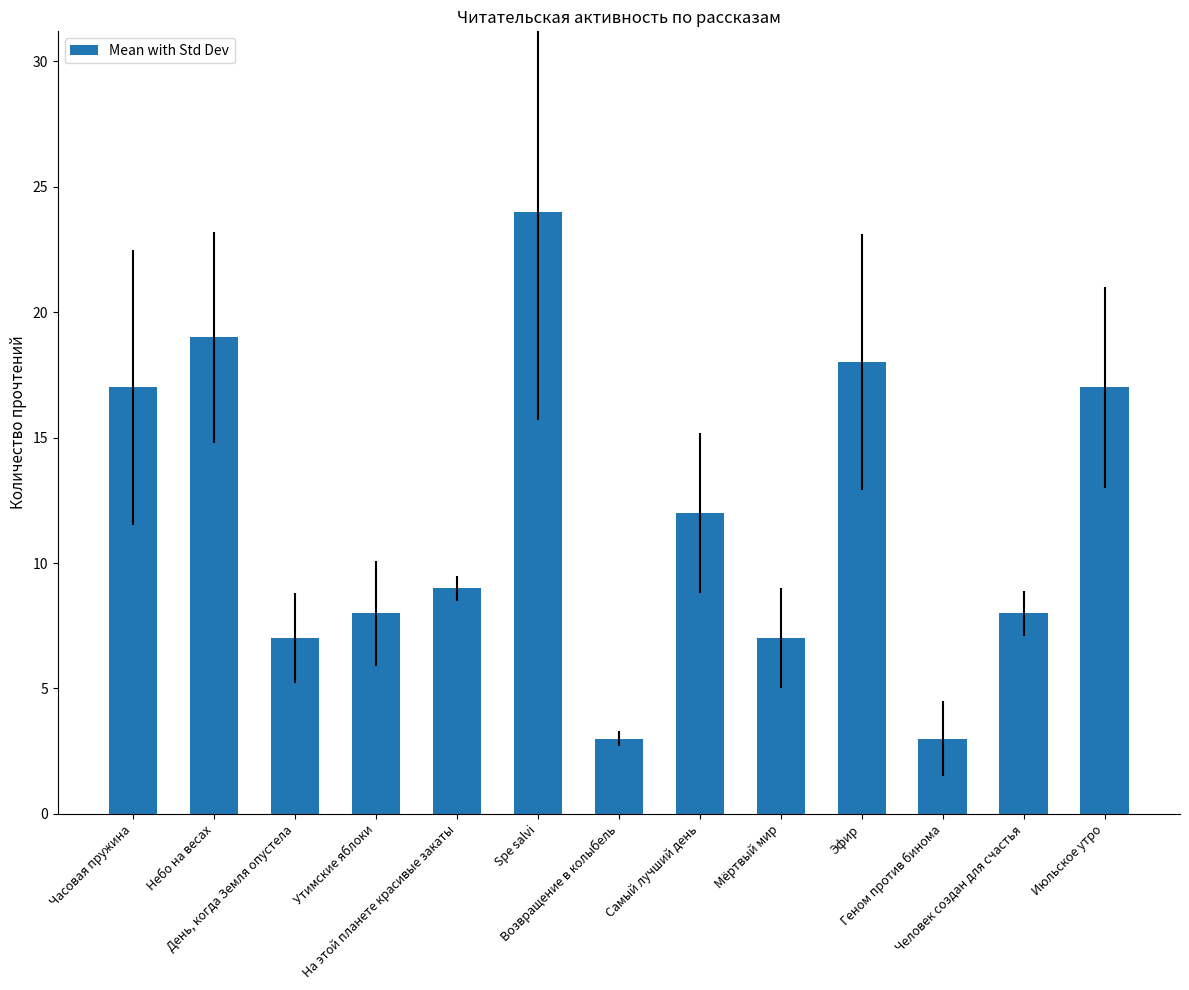

True or false: the data shows 19 at Небо на весах.

True